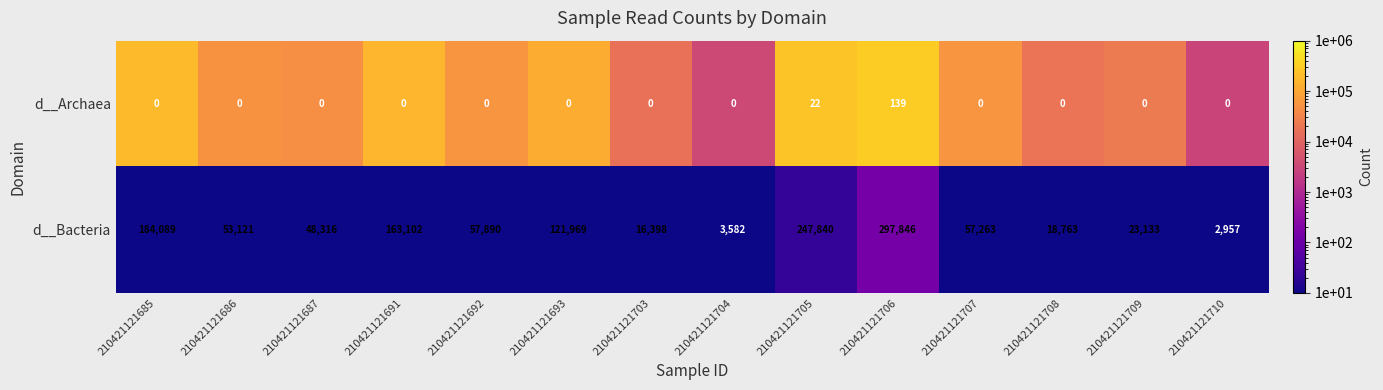

Reading right to left, what are all the values shown in this chart?

d__Archaea: 210421121710=0	210421121709=0	210421121708=0	210421121707=0	210421121706=139	210421121705=22	210421121704=0	210421121703=0	210421121693=0	210421121692=0	210421121691=0	210421121687=0	210421121686=0	210421121685=0
d__Bacteria: 210421121710=2957	210421121709=23133	210421121708=18763	210421121707=57263	210421121706=297846	210421121705=247840	210421121704=3582	210421121703=16398	210421121693=121969	210421121692=57890	210421121691=163102	210421121687=48316	210421121686=53121	210421121685=184089